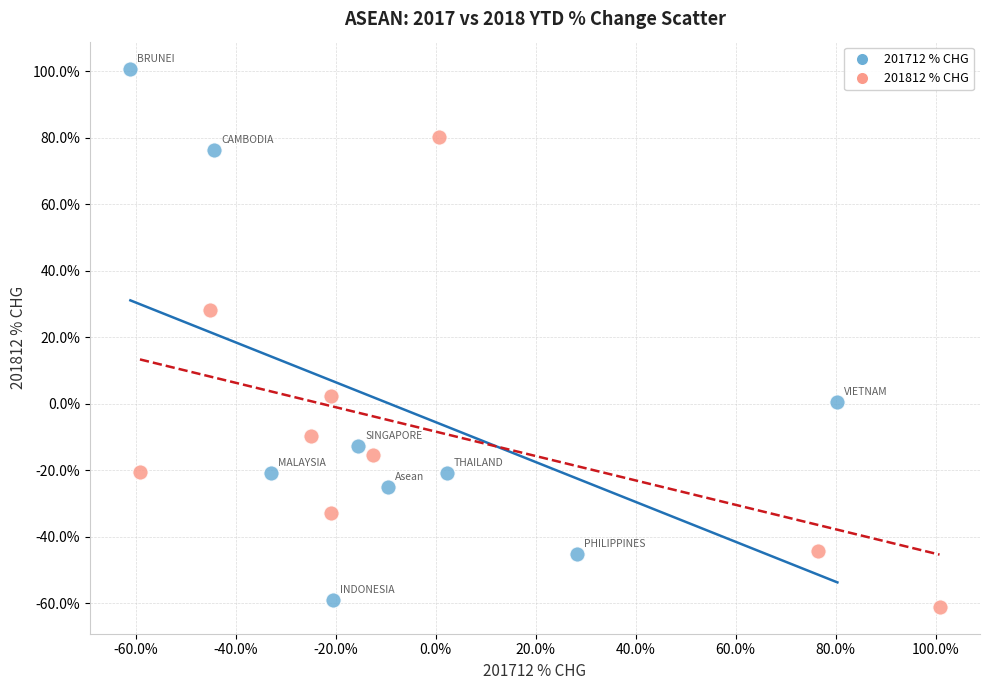

Which series has the largest Y range (max minus min)?

201712 % CHG